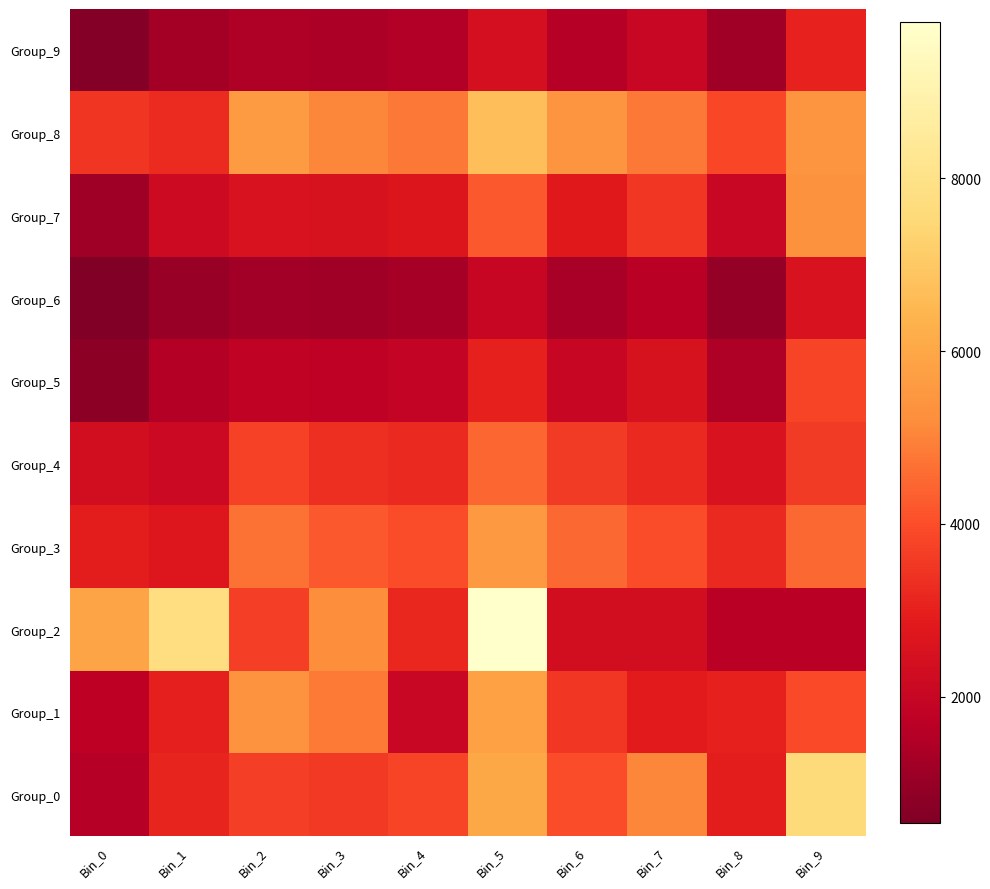

How many data points does each series have?

10